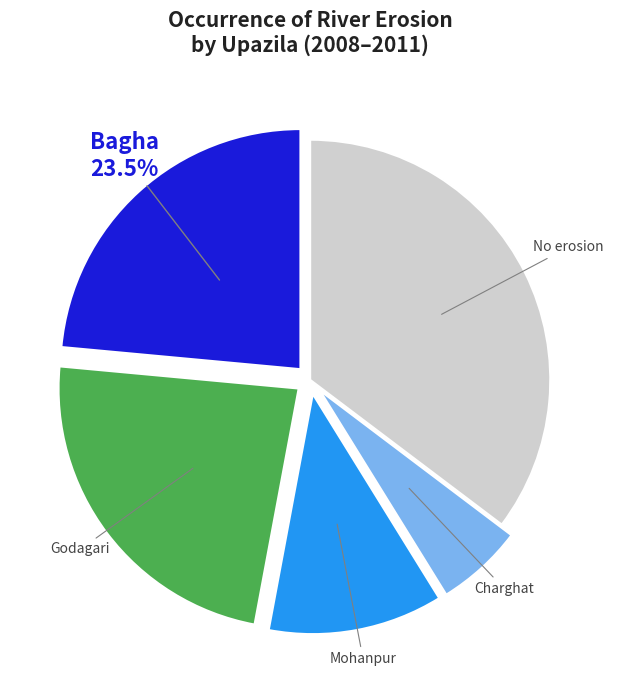

Do Charghat and Godagari together represent more than half of the pie?

No